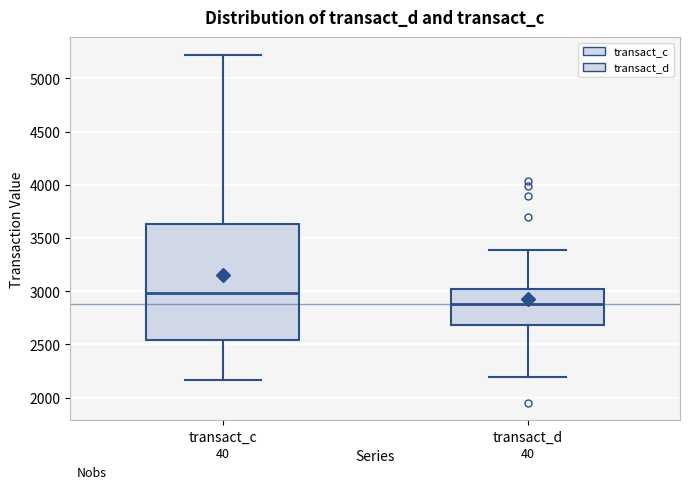

Which box has the lowest median line?

transact_d